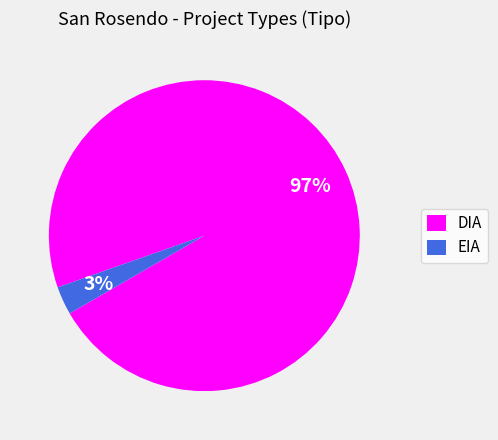

Rank the categories by value from highest to lowest.

DIA, EIA